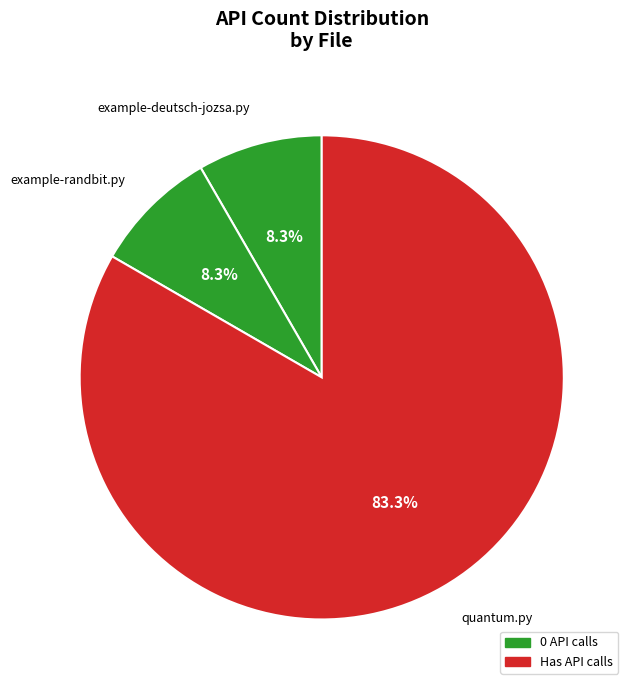

Is the sum of example-deutsch-jozsa.py and quantum.py greater than half?

Yes